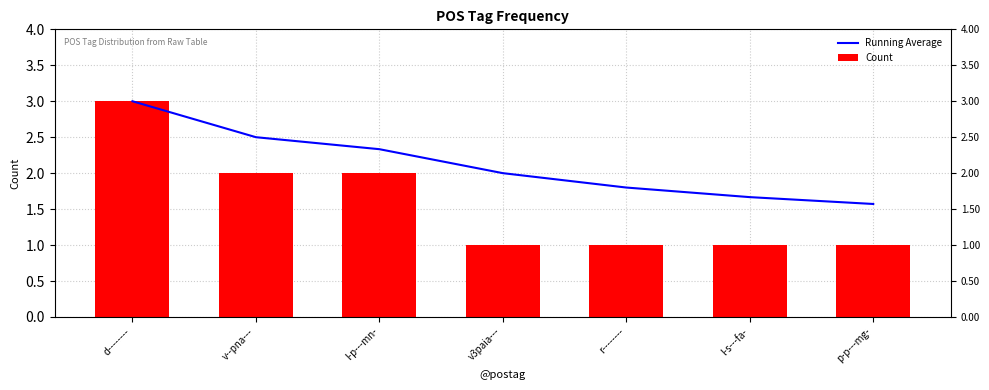

What is the sum of the Running Average values at r-------- and v--pna---?

4.3